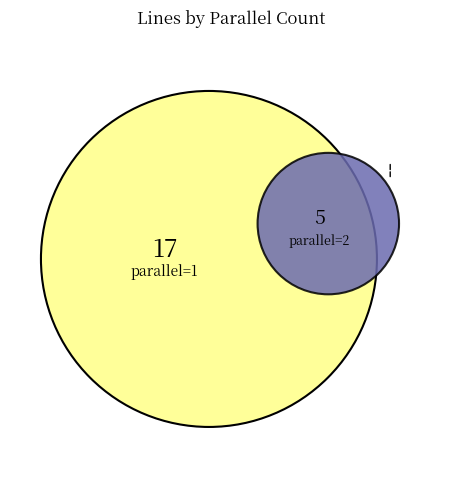

How many slices are in this pie chart?

2